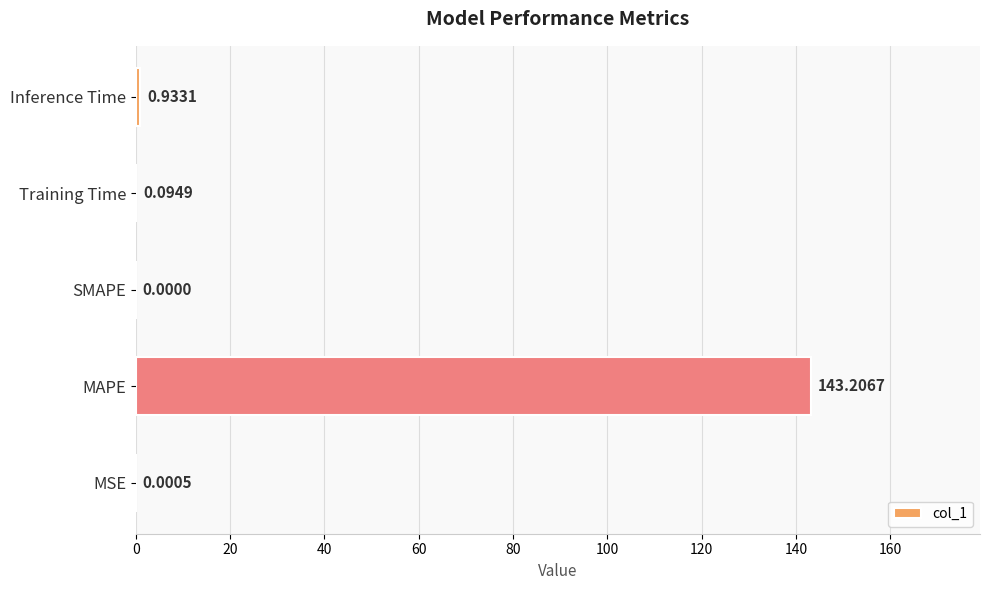

Where is the data nearest to the value 71?

Inference Time